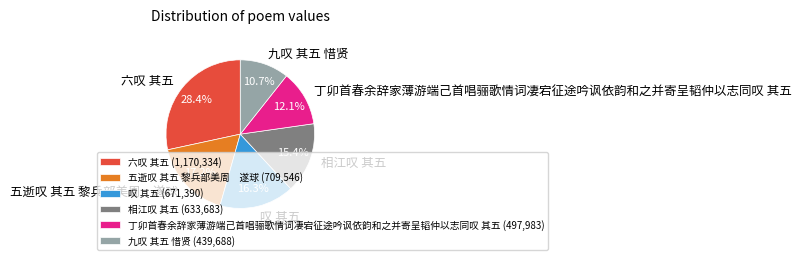

Count the number of slices in the pie.

6